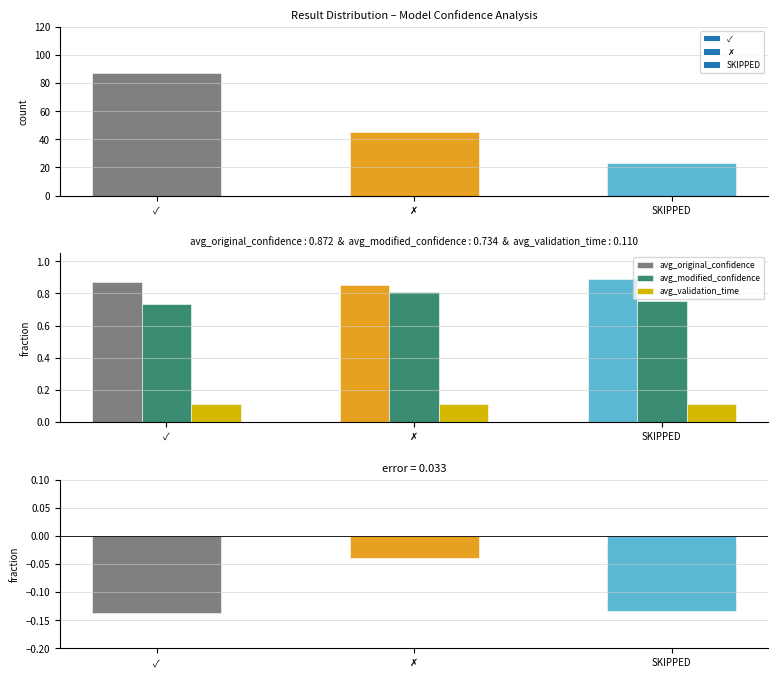

Where is avg_original_confidence nearest to the value 0?

✗